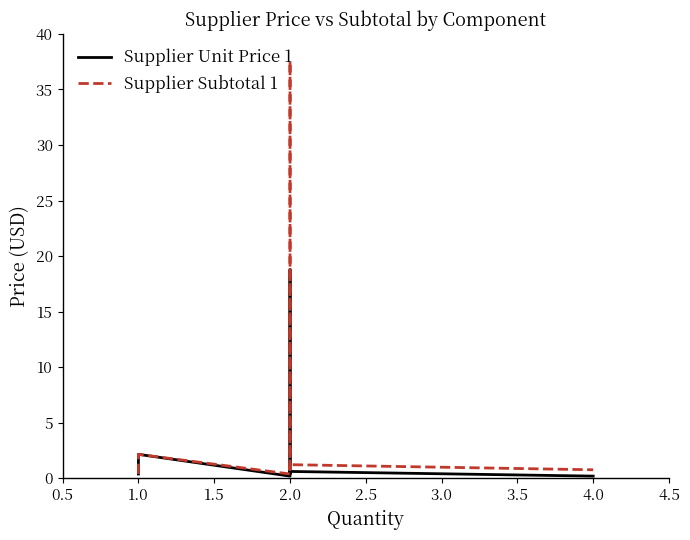

What are all the series names shown in the legend?

Supplier Unit Price 1, Supplier Subtotal 1